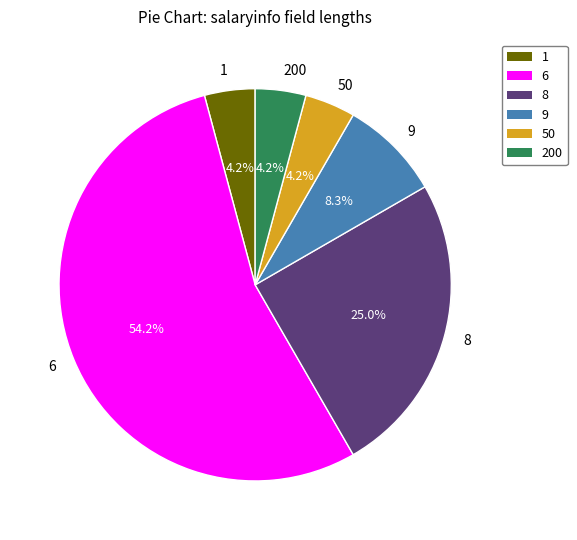

To the nearest percent, what is the difference between the largest and smallest slice percentages?

50%